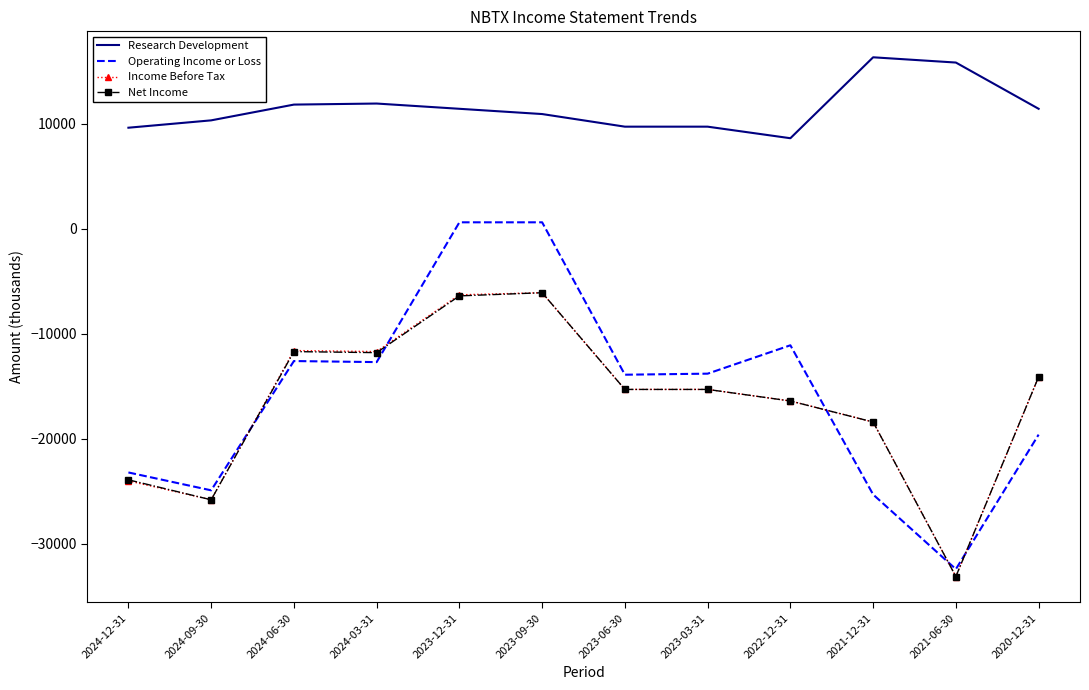

How many categories are shown in the chart?

12